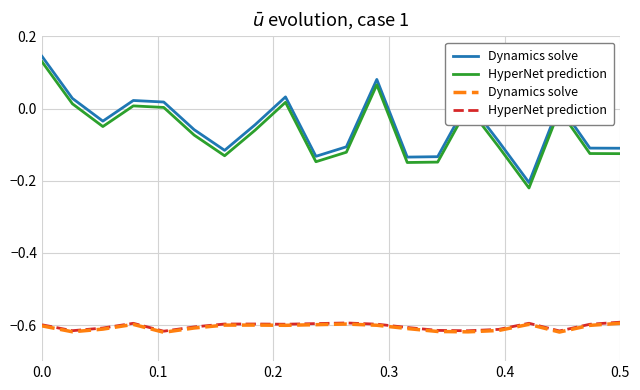

True or false: Dynamics solve and HyperNet prediction intersect in this chart.

False